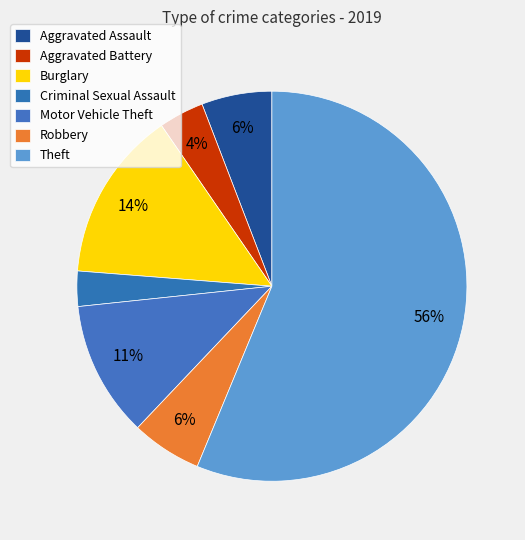

How many slices are in this pie chart?

7